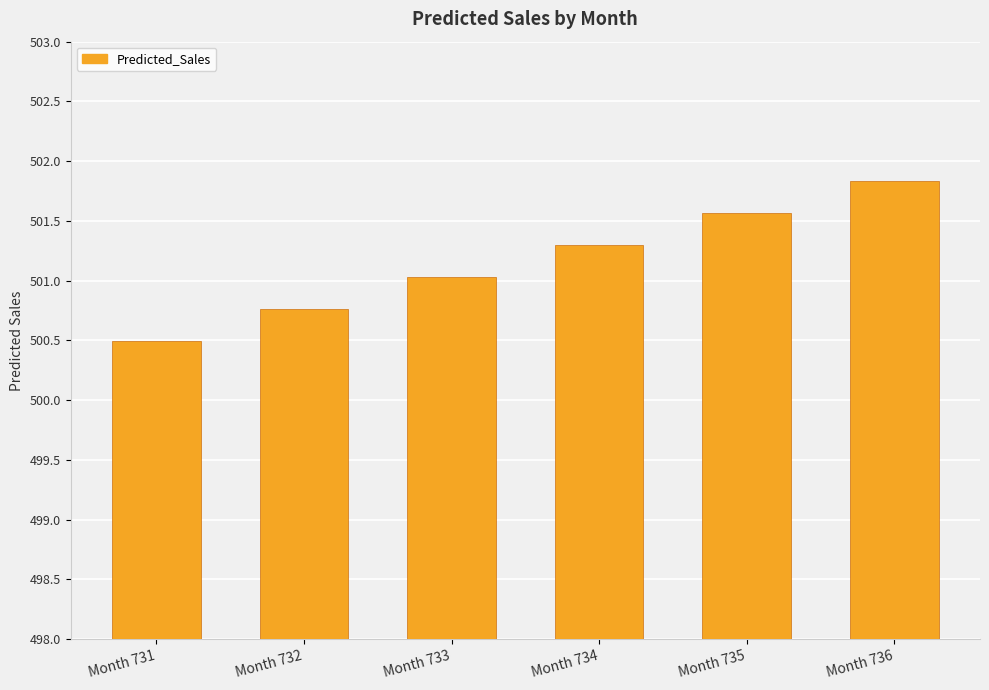

True or false: the data shows 701.0 at Month 731.

False